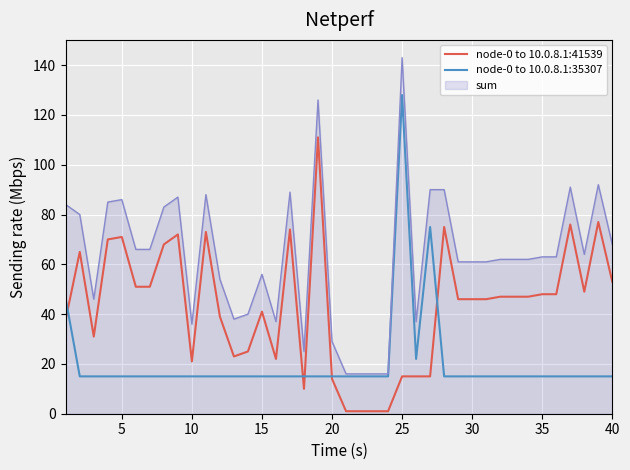

Rank the series by their maximum value, from highest to lowest.

sum, node-0 to 10.0.8.1:35307, node-0 to 10.0.8.1:41539